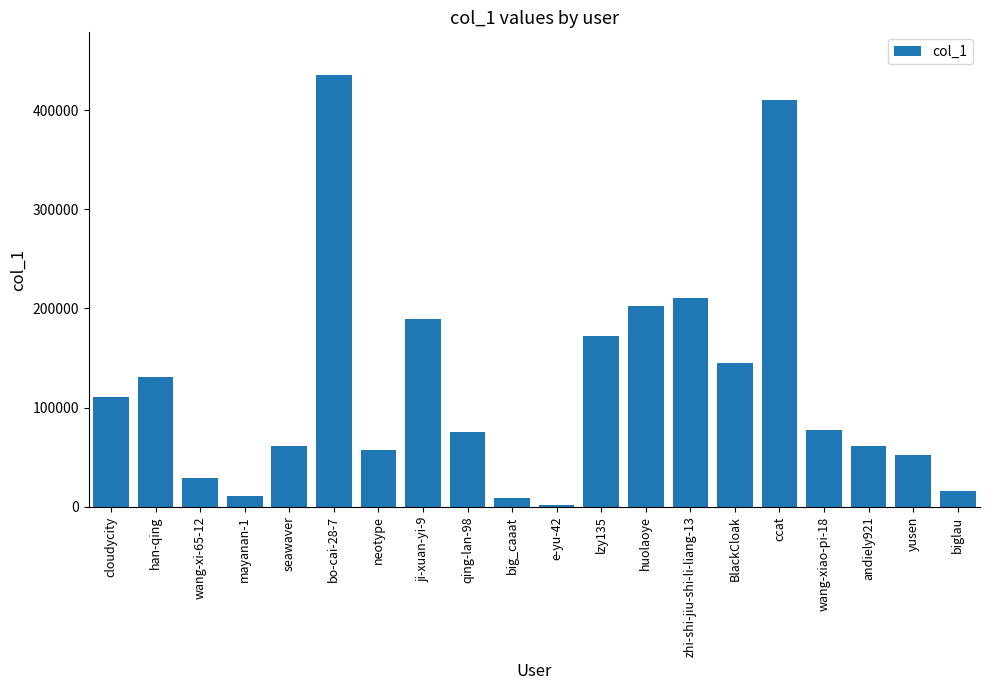

What is the average value?

122865